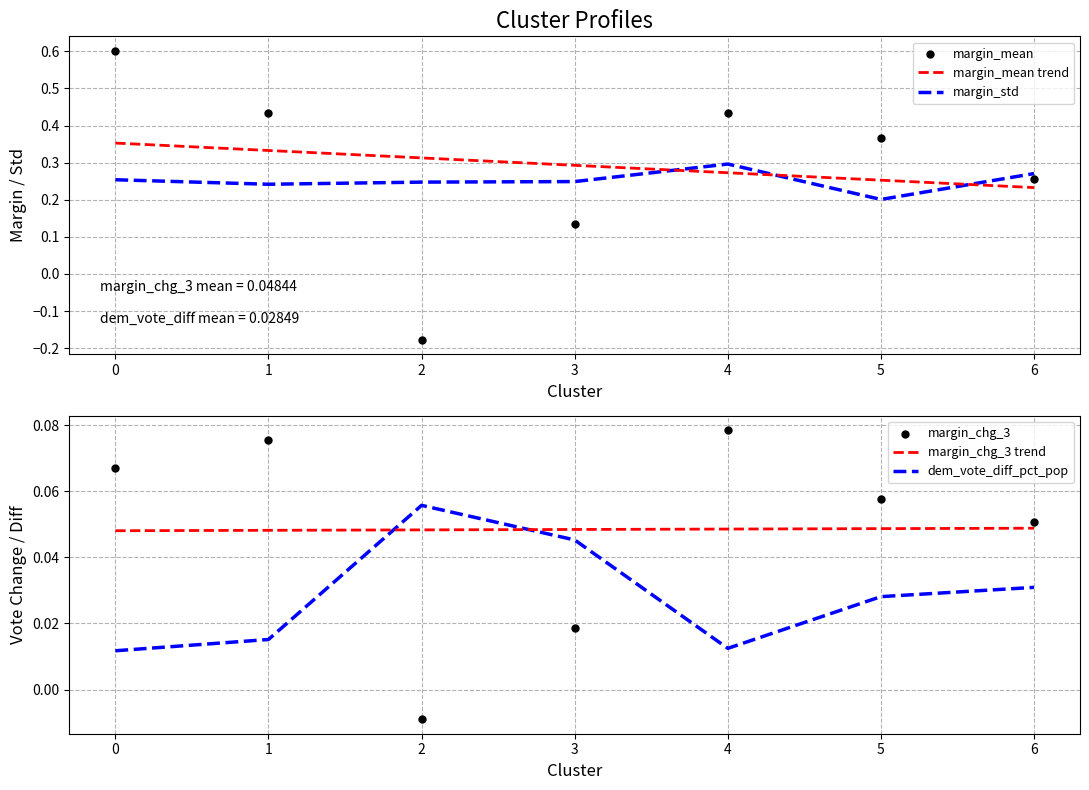

At how many categories does at least one series exceed 0?

7